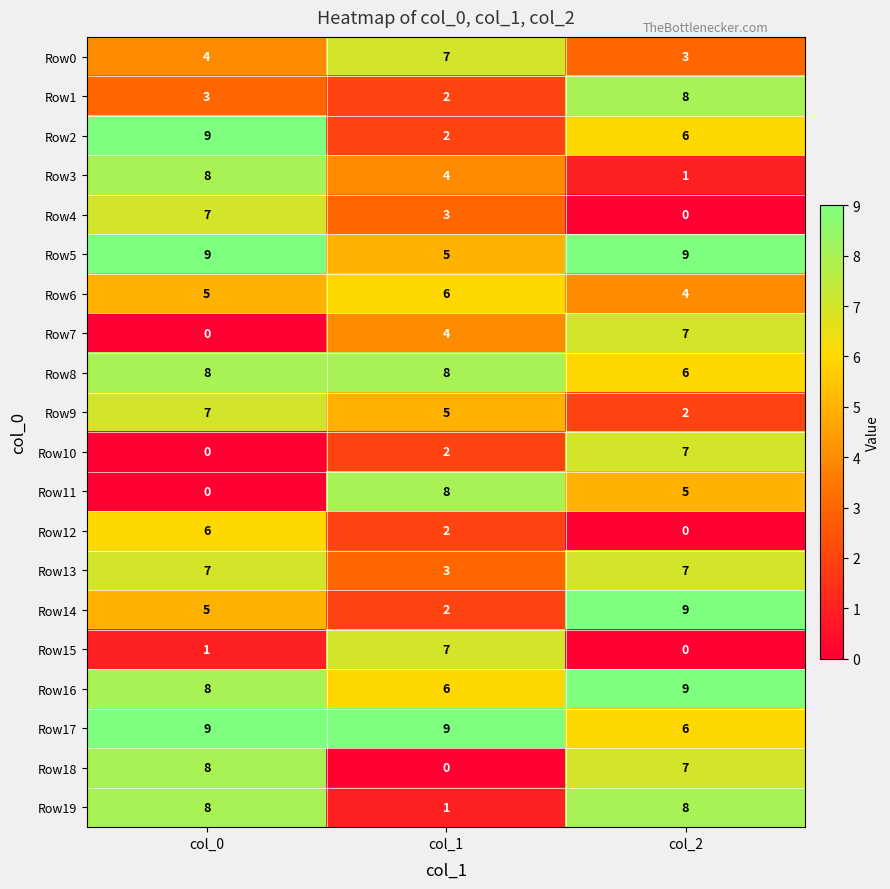

Count the number of data series in this chart.

20